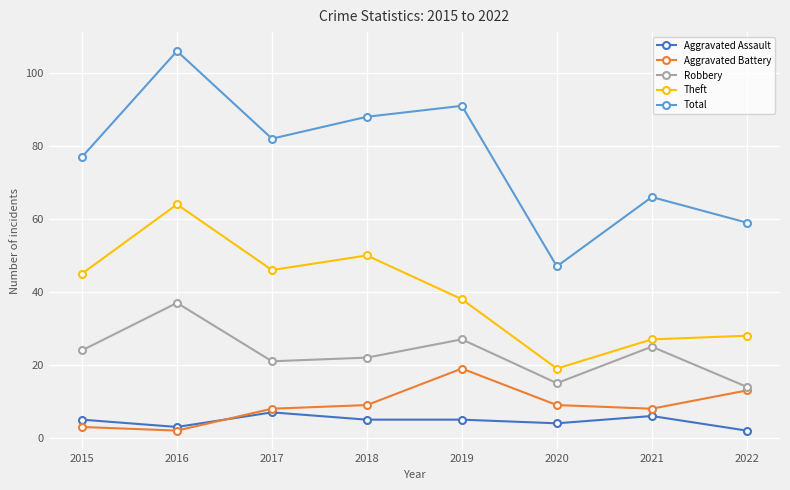

Is this an area chart (filled region under the line)?

No